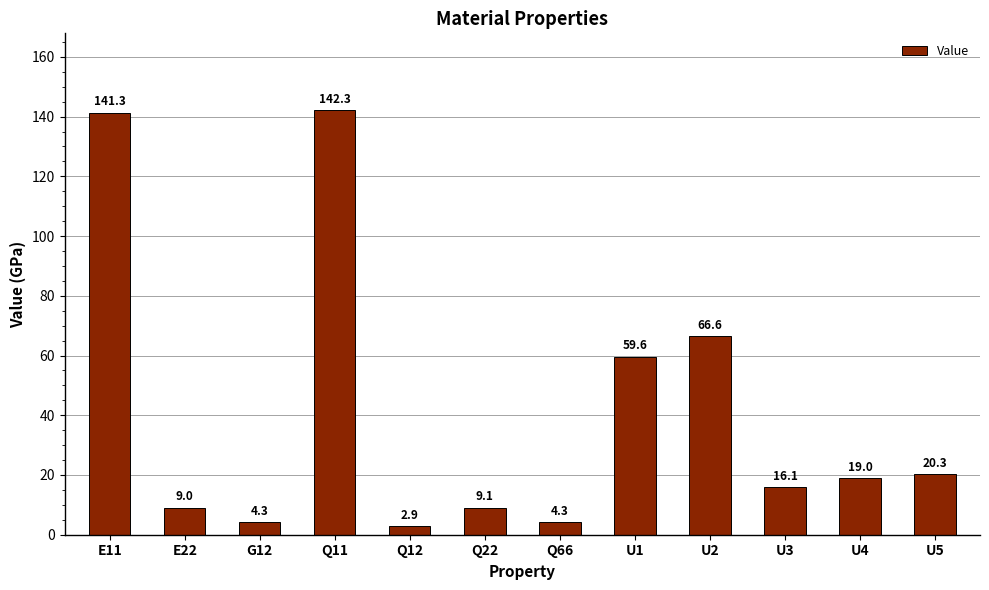

Count the number of data series in this chart.

1